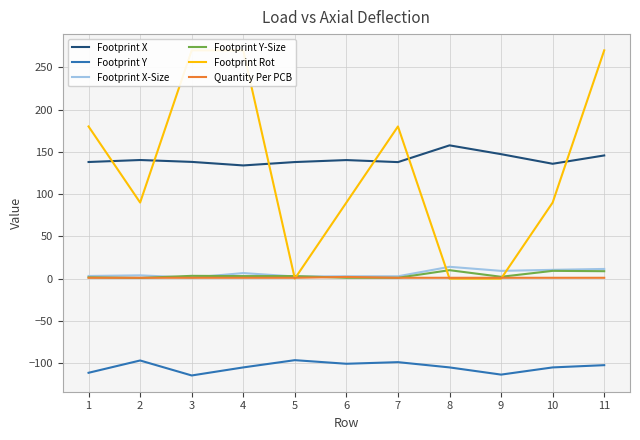

What is the average value of the Quantity Per PCB series?

1.1